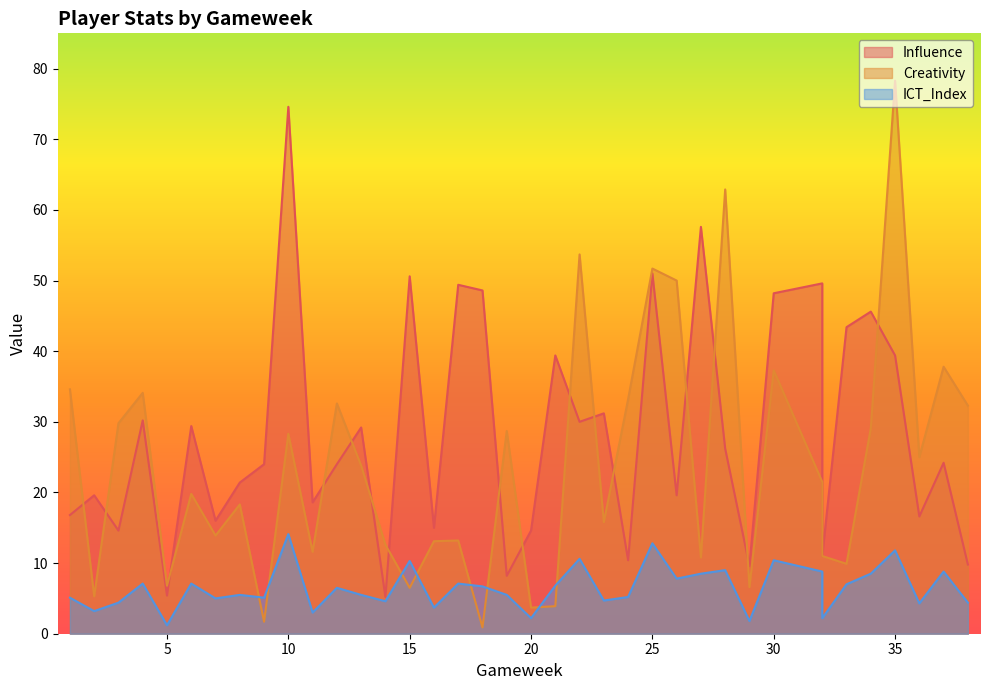

Is the value of Influence at 5 greater than the value of ICT_Index at 3?

Yes